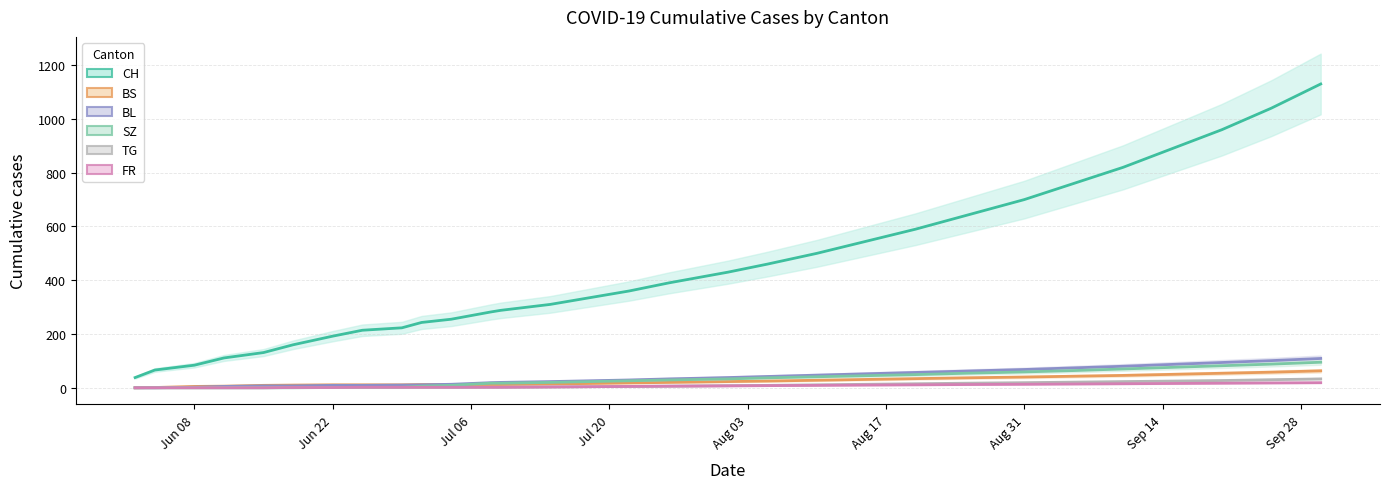

At how many categories does at least one series exceed 176?

24